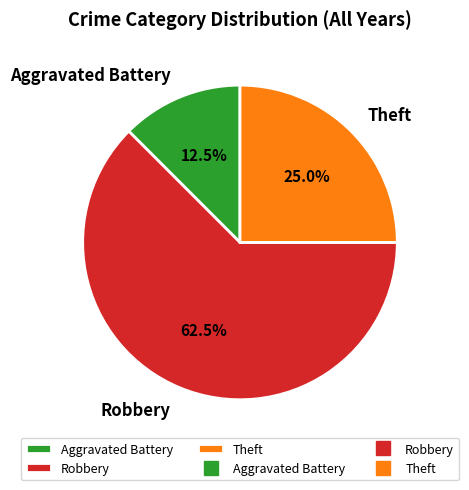

Approximately how many times larger is the value at Robbery compared to Theft?

2.5